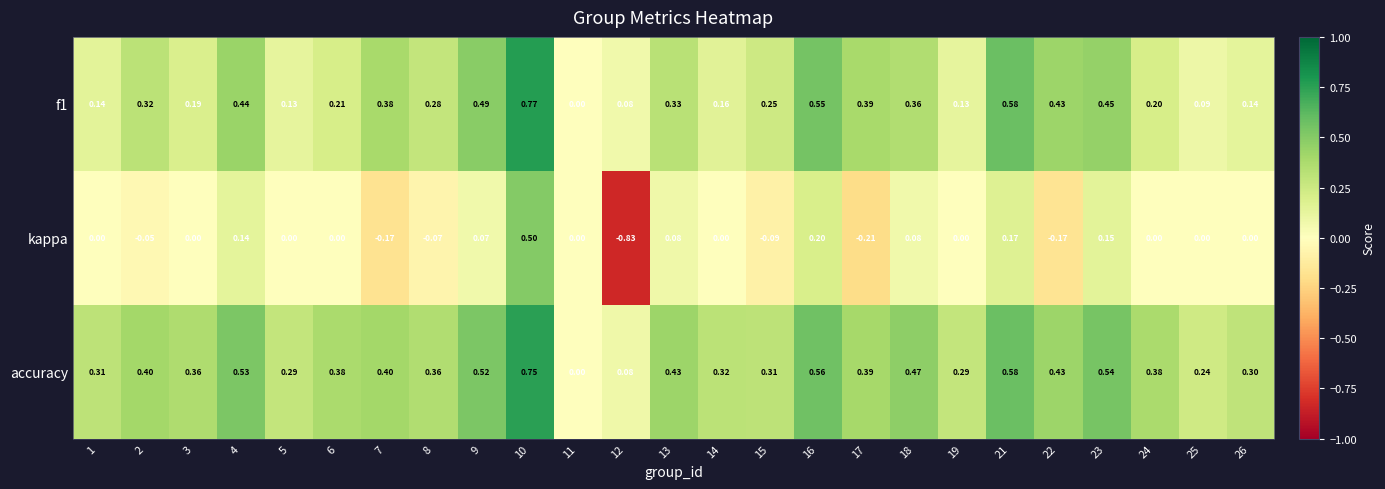

Which series has the widest spread of values?

kappa